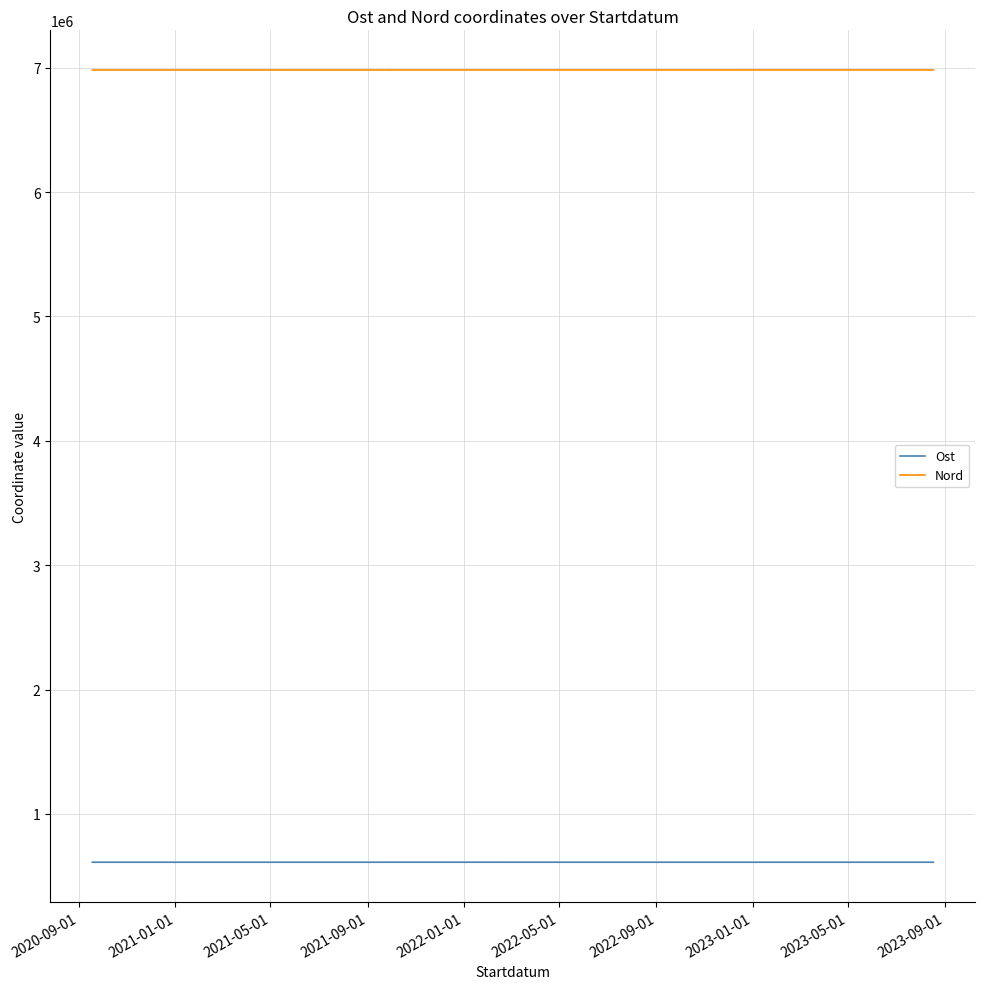

What is the label of the 5th point from the left?

2022-01-01